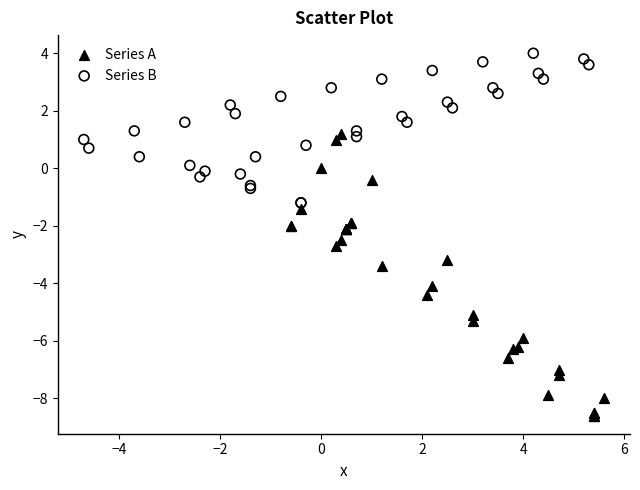

Which series has the widest spread of Y values?

Series A